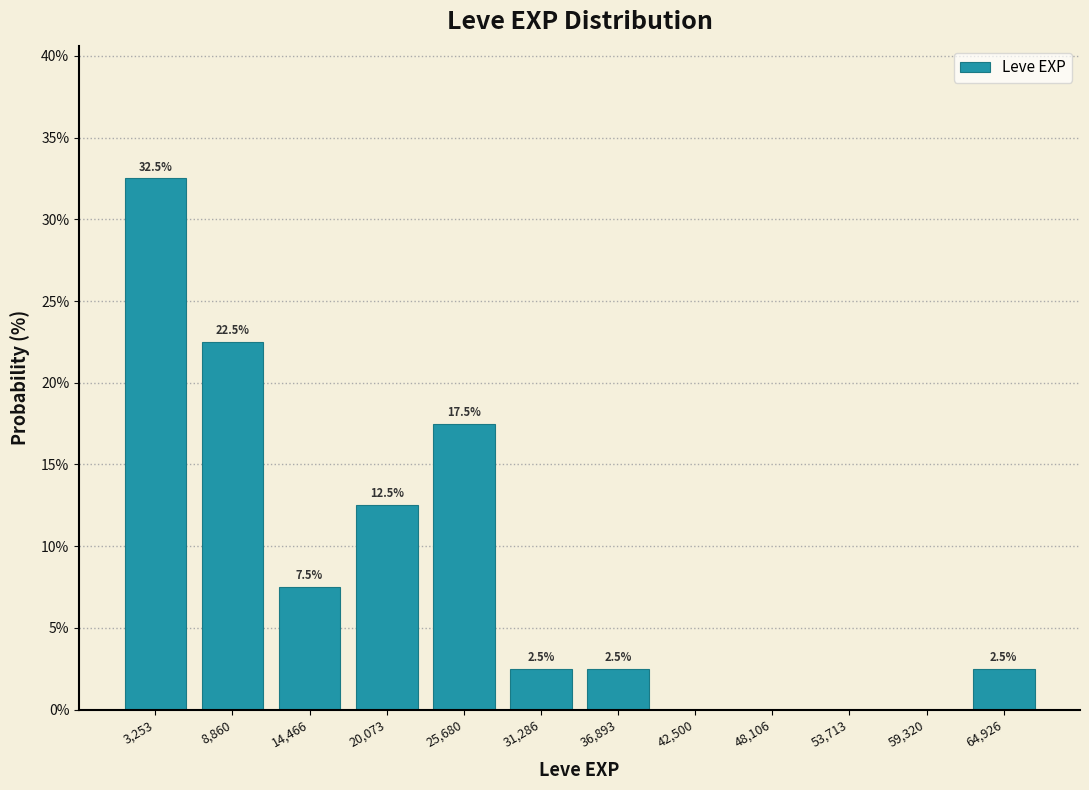

Which range on the x-axis has the tallest bar?

0 to 6000